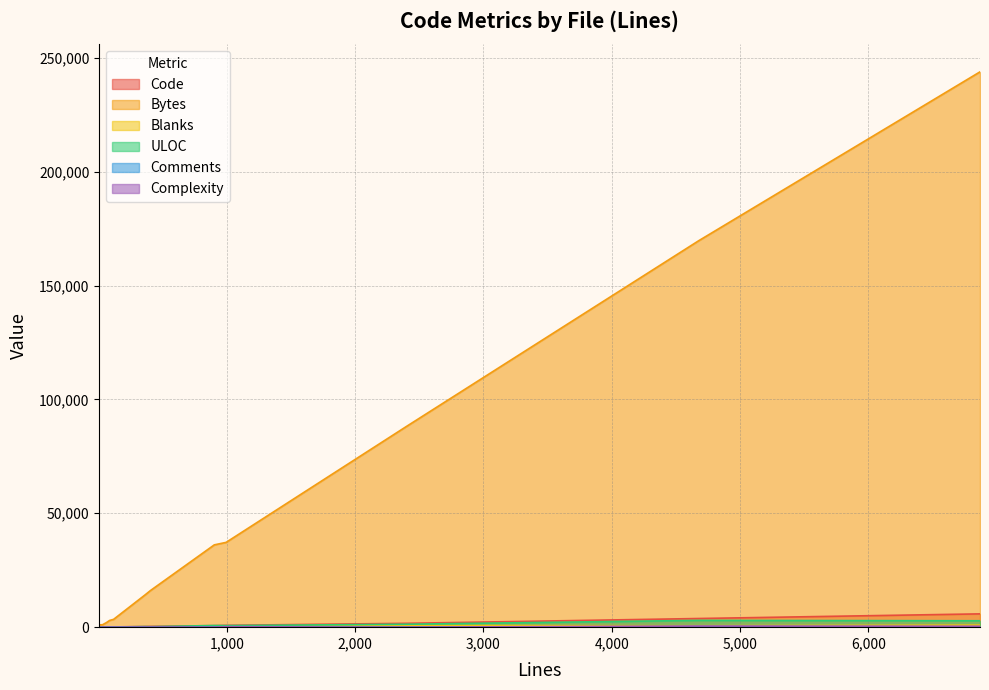

True or false: Blanks has more than 1 interior local peaks.

True